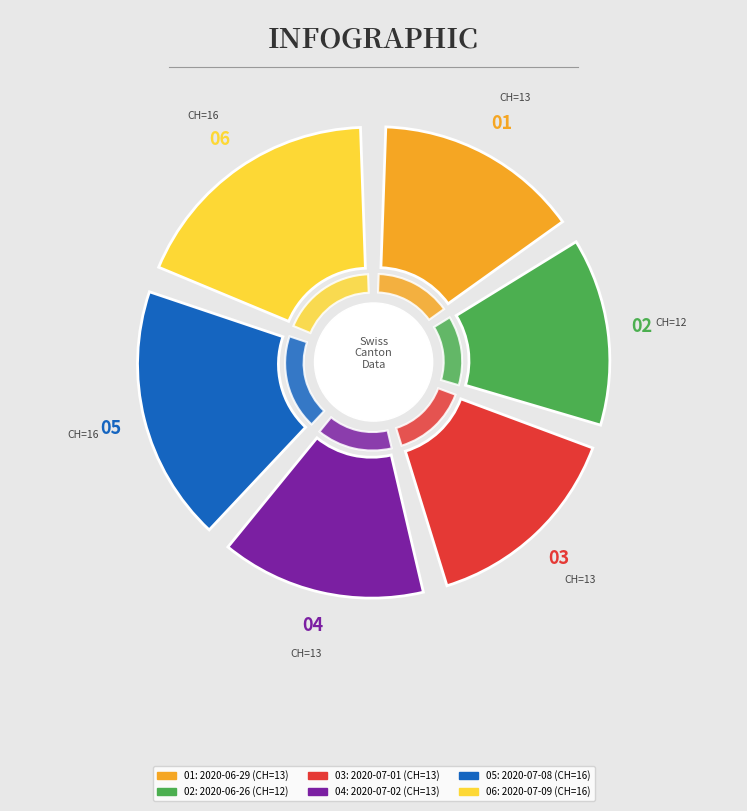

True or false: 2020-07-02 accounts for 16% of the total.

True